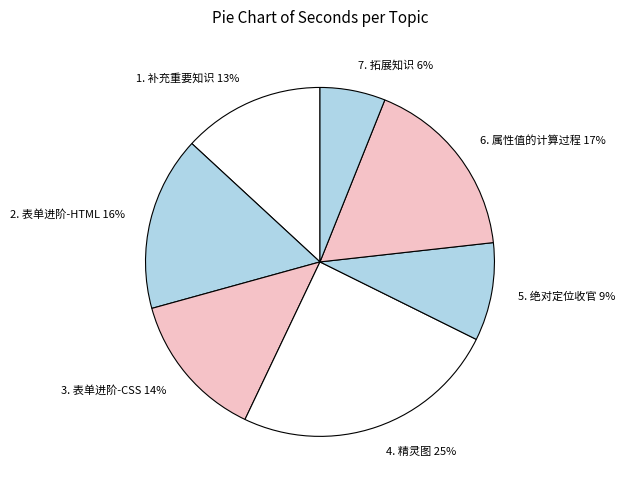

Between 3. 表单进阶-CSS and 4. 精灵图, which is larger?

4. 精灵图